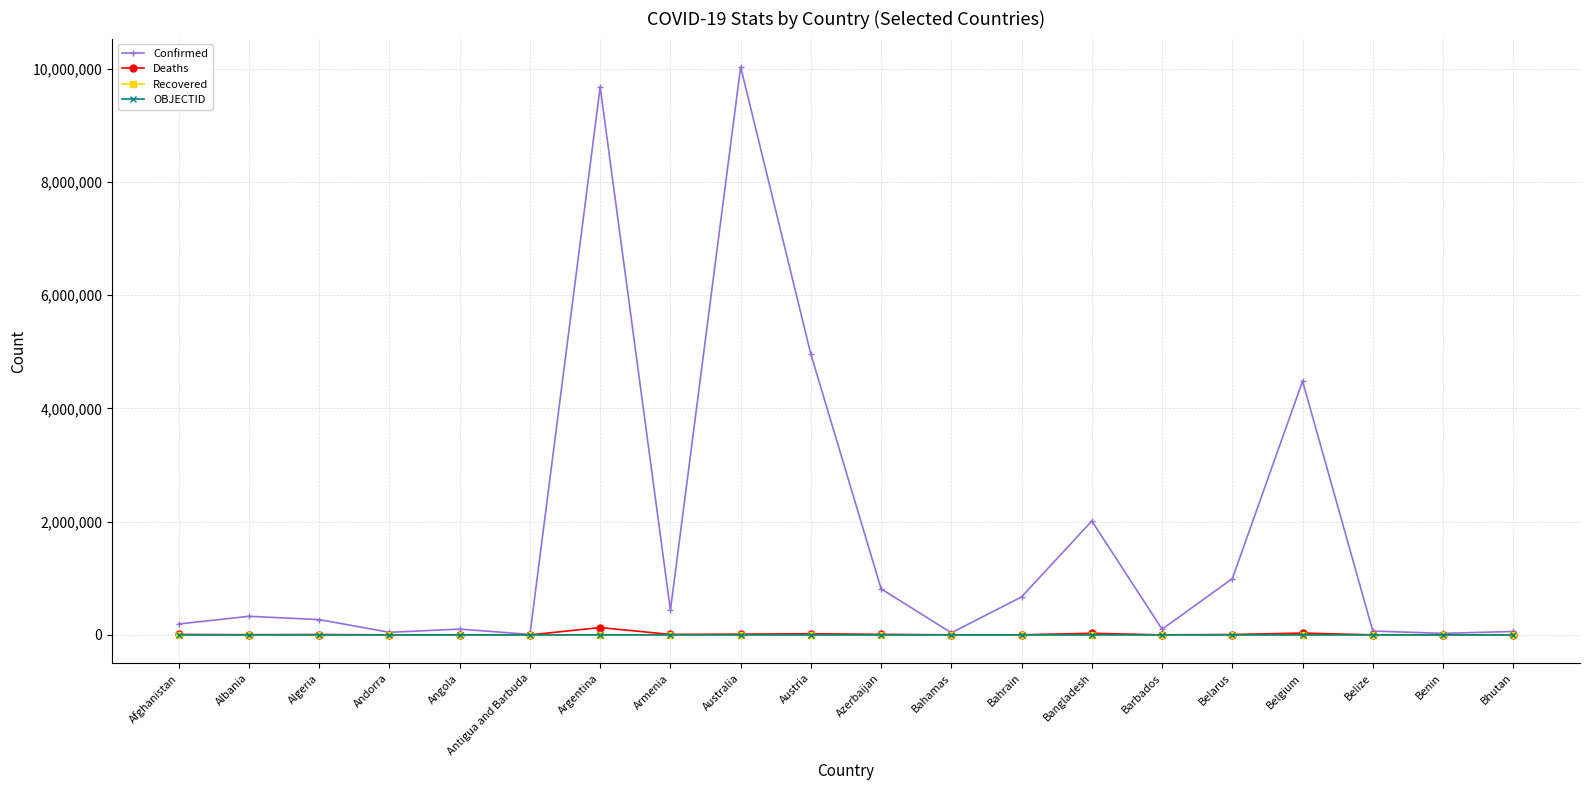

At which label does Deaths reach its peak?

Argentina